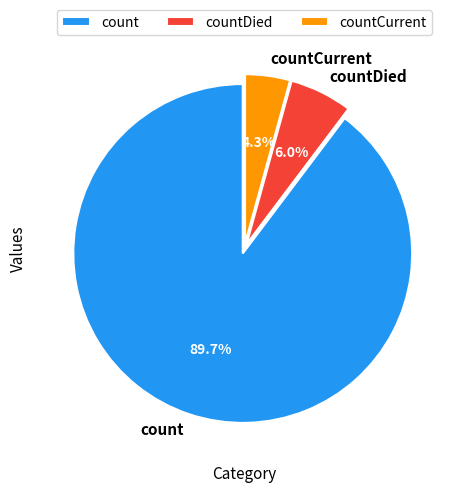

What is the smallest slice in the pie chart?

countCurrent